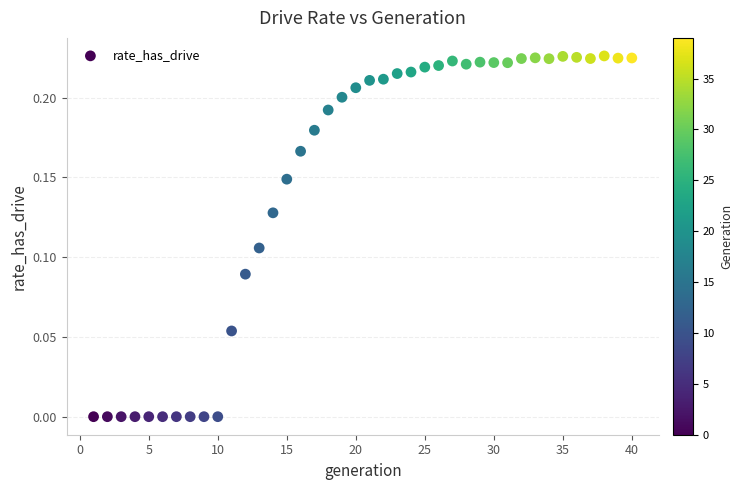

What is the range of X values (max minus min)?

39.0